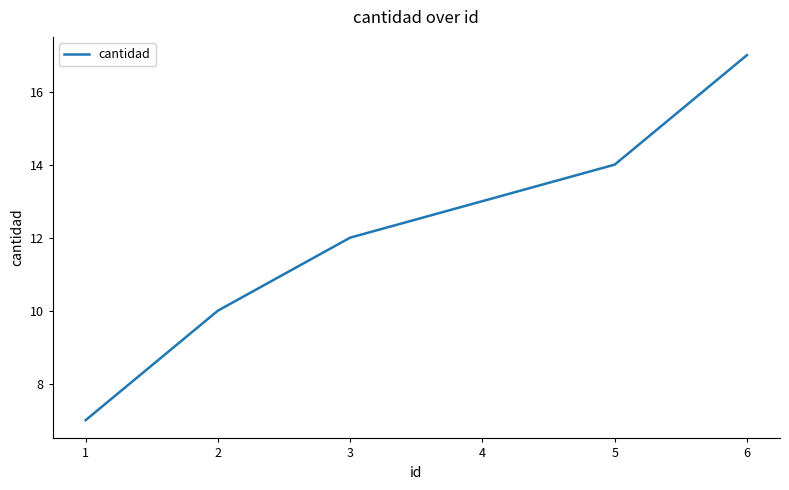

True or false: the data has more than 1 interior local peaks.

False